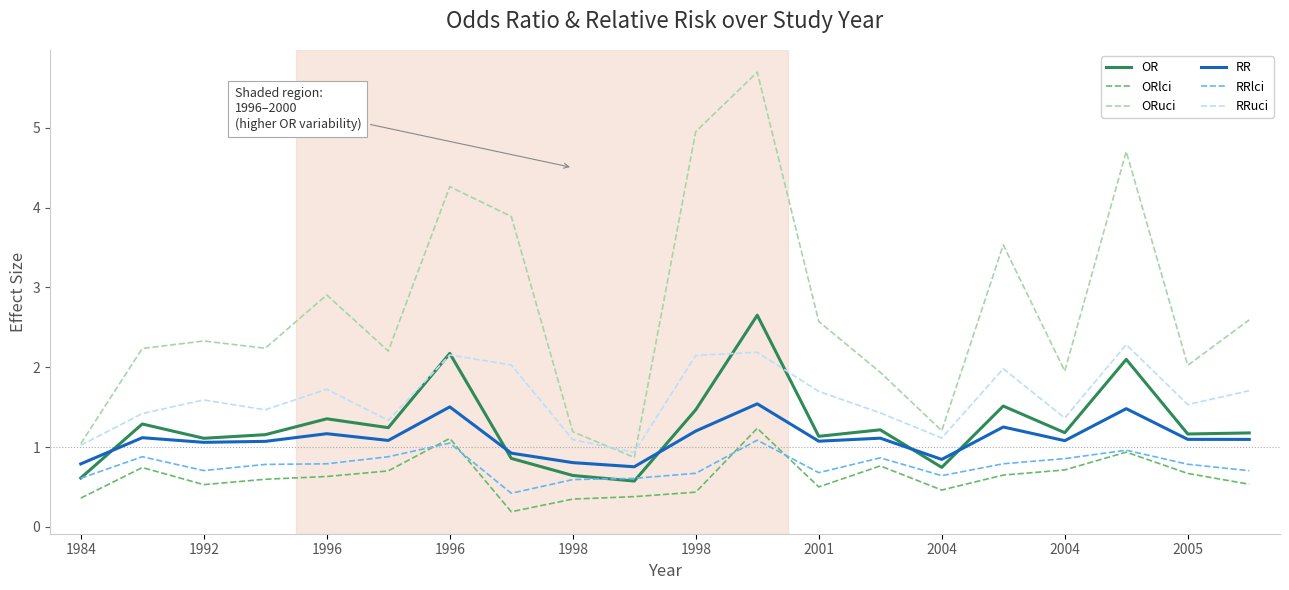

True or false: RRuci and RRlci cross at least once.

False